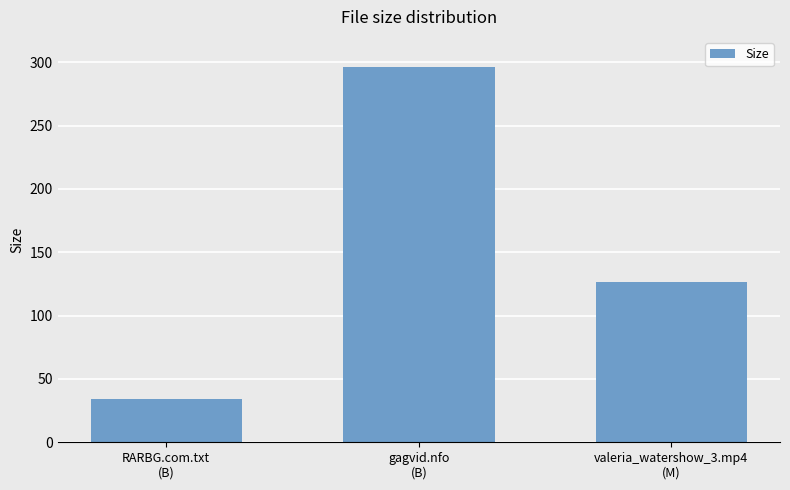

What is the label of the 1st bar from the right?

valeria_watershow_3.mp4
(M)